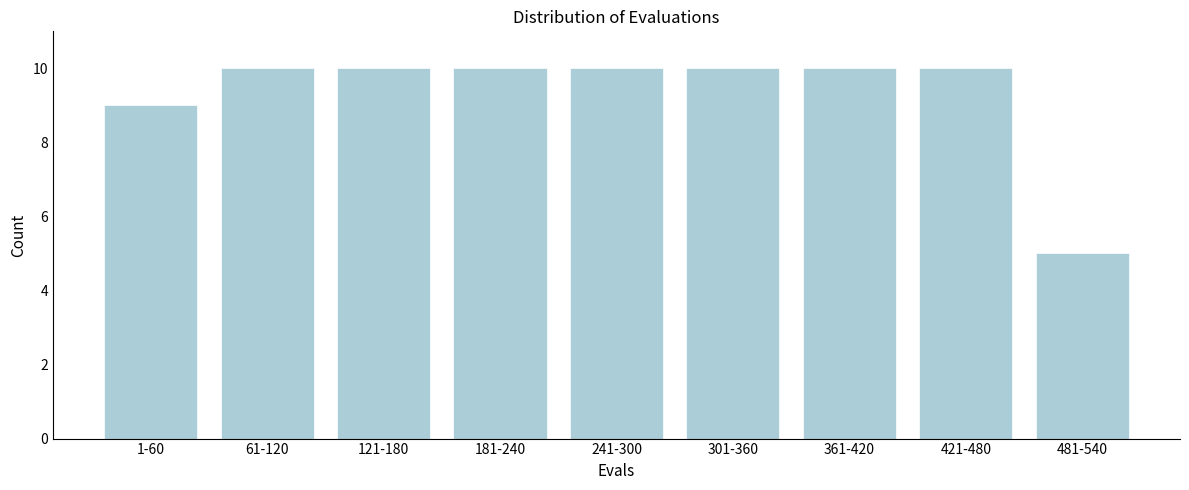

Reading left to right, extract all data points from this chart.

1-60=9	61-120=10	121-180=10	181-240=10	241-300=10	301-360=10	361-420=10	421-480=10	481-540=5